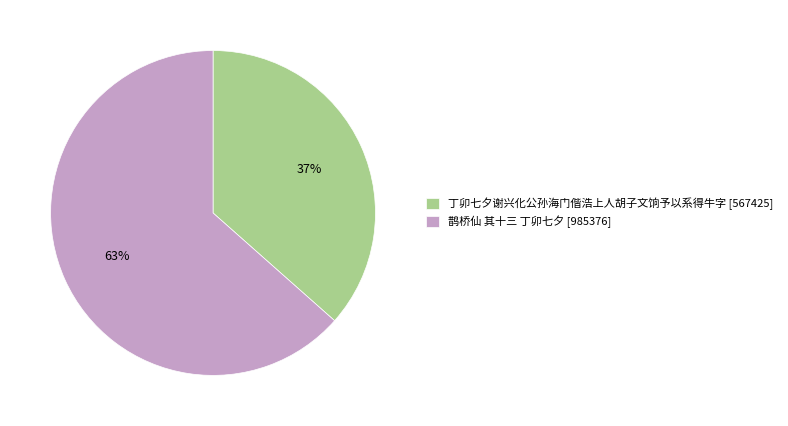

To the nearest percent, what is the combined percentage of 鹊桥仙 其十三 丁卯七夕 and 丁卯七夕谢兴化公孙海门偕浩上人胡子文饷予以系得牛字?

100%